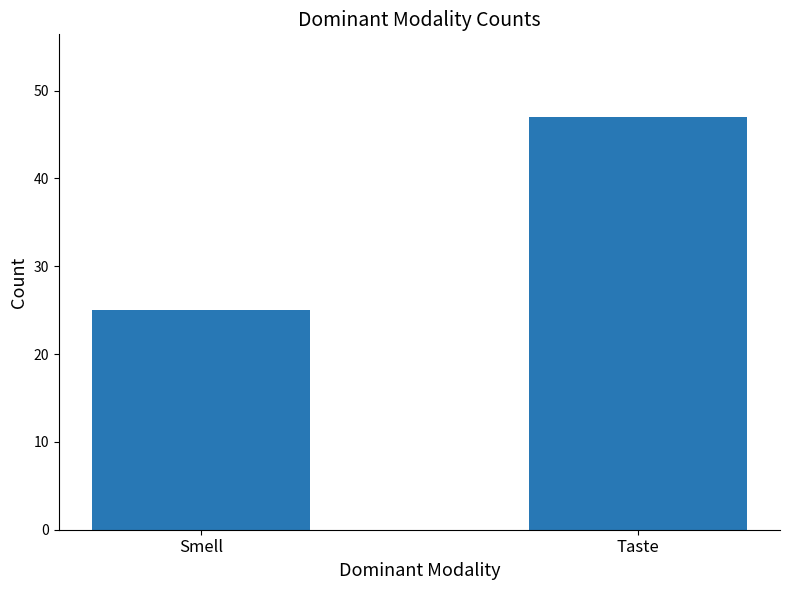

Reading right to left, extract all data points from this chart.

Taste=47	Smell=25